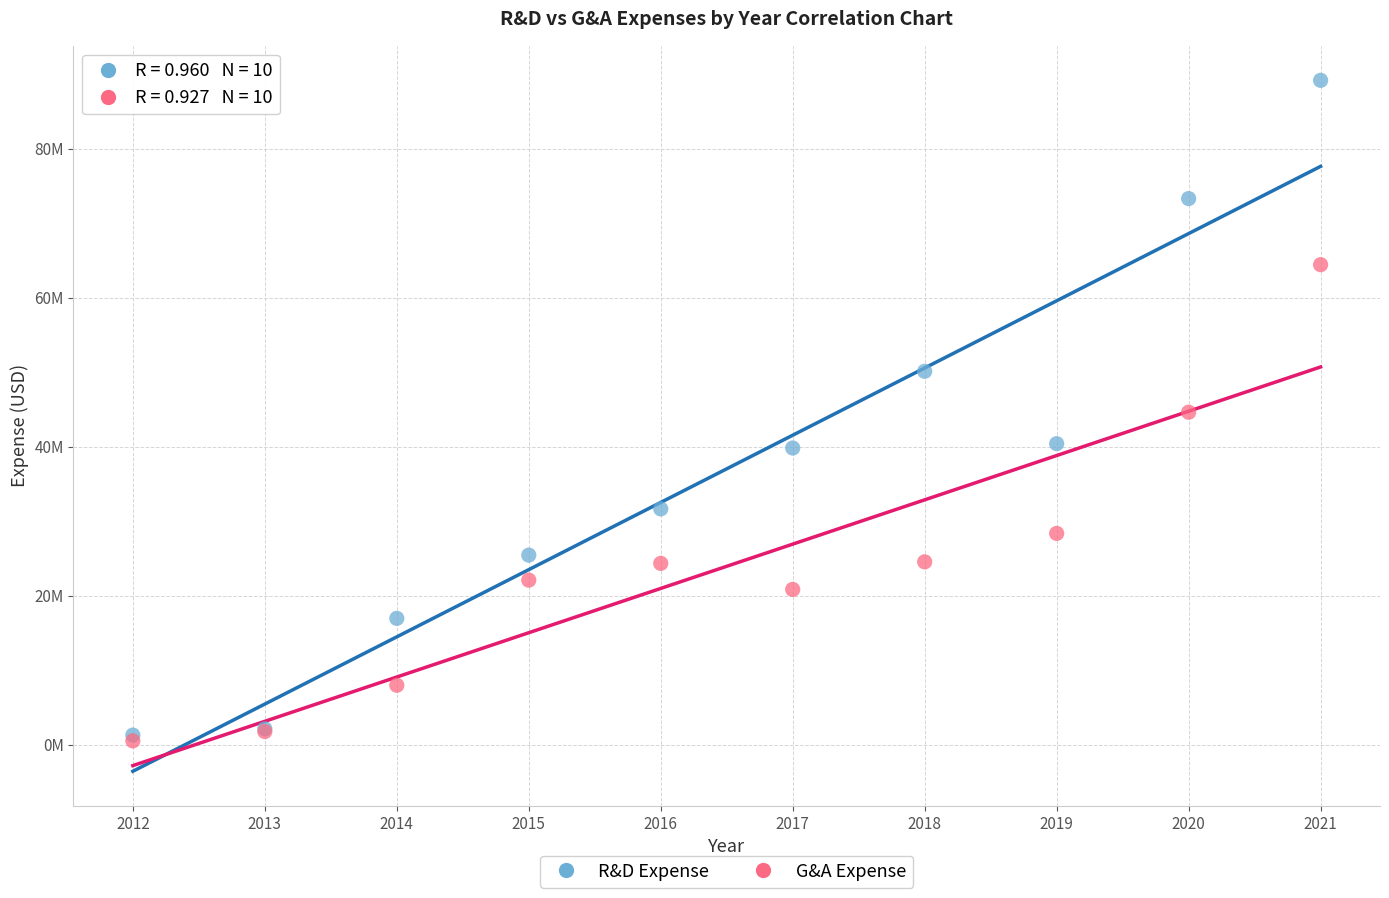

Which series has the widest spread of Y values?

R&D Expense